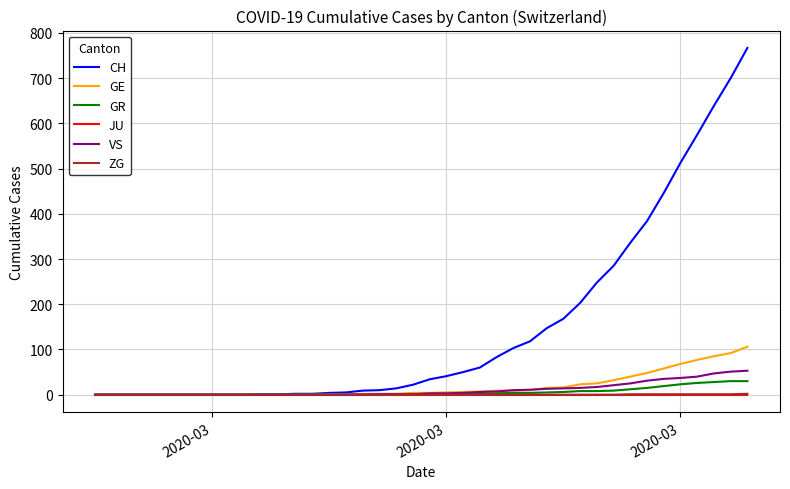

What are all the series names shown in the legend?

CH, GE, GR, JU, VS, ZG